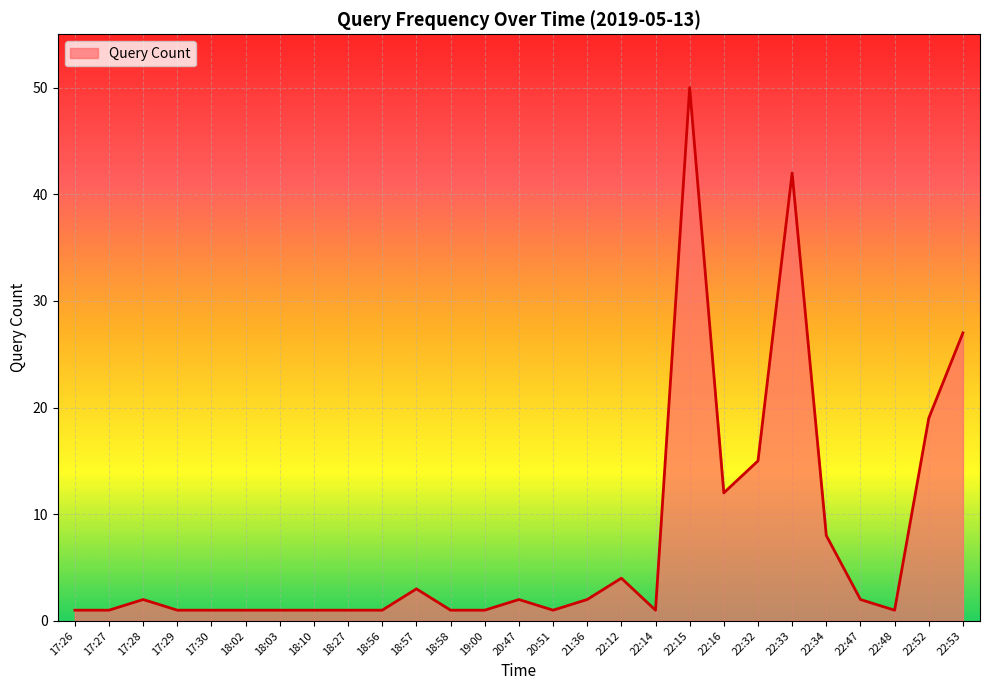

Which category has the highest value across all series?

22:15